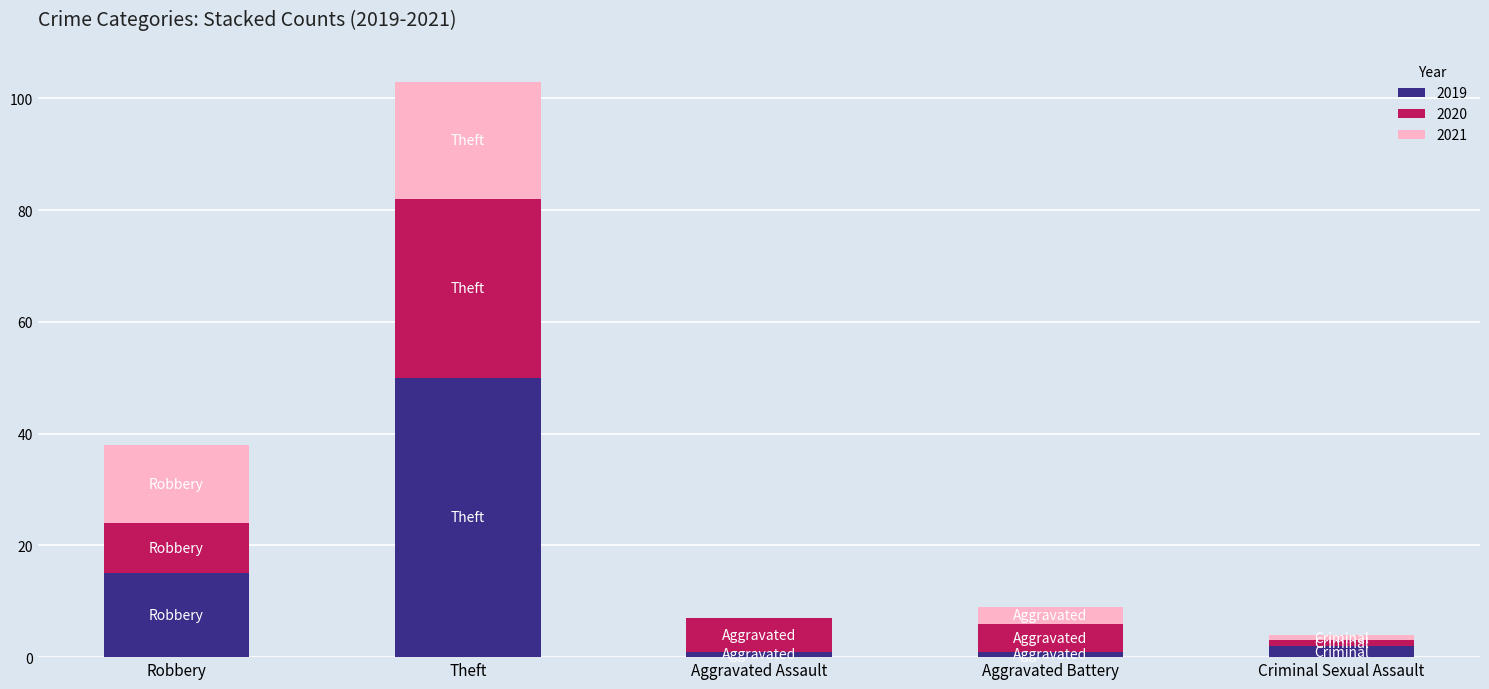

Reading left to right, list the values for the 2019 series.

Robbery=15	Theft=50	Aggravated Assault=1	Aggravated Battery=1	Criminal Sexual Assault=2